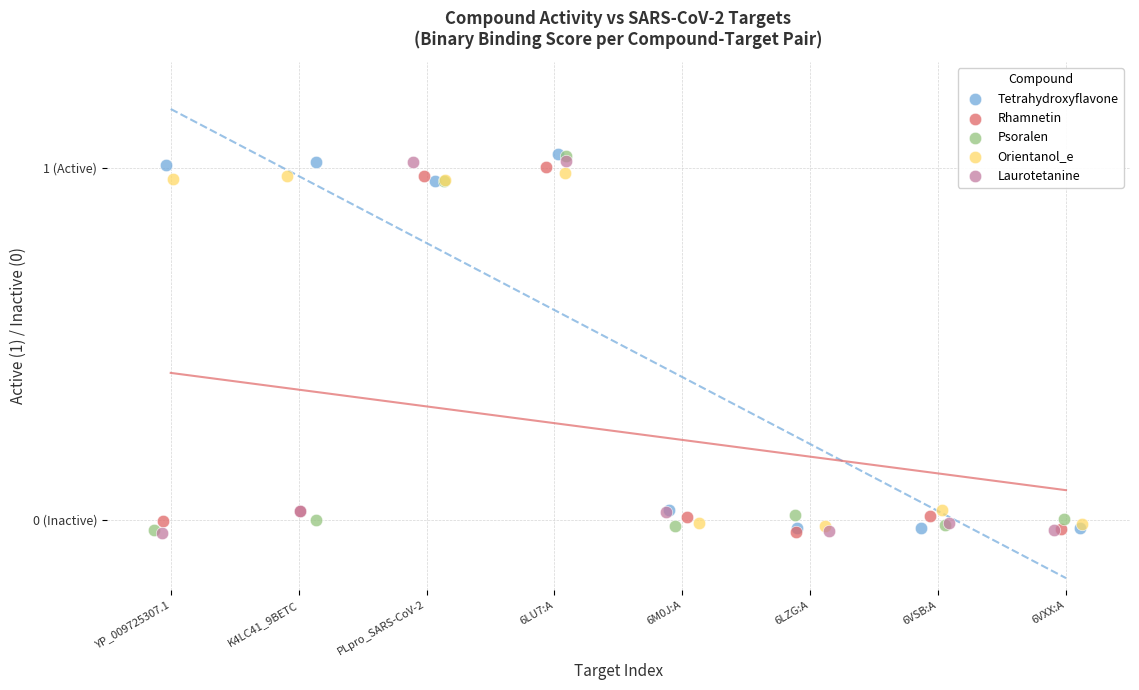

What are all the series names shown in the legend?

Tetrahydroxyflavone, Rhamnetin, Psoralen, Orientanol_e, Laurotetanine